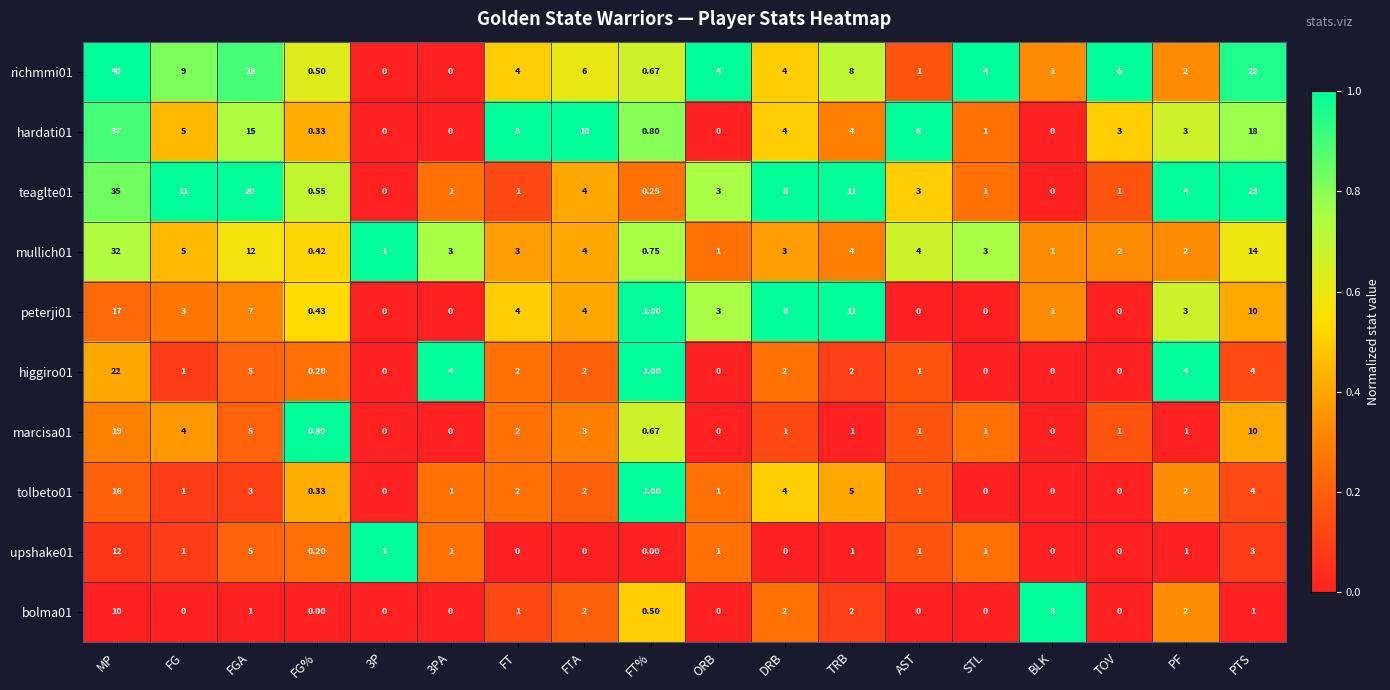

Is the value of richmmi01 at PTS greater than the value of hardati01 at FGA?

Yes